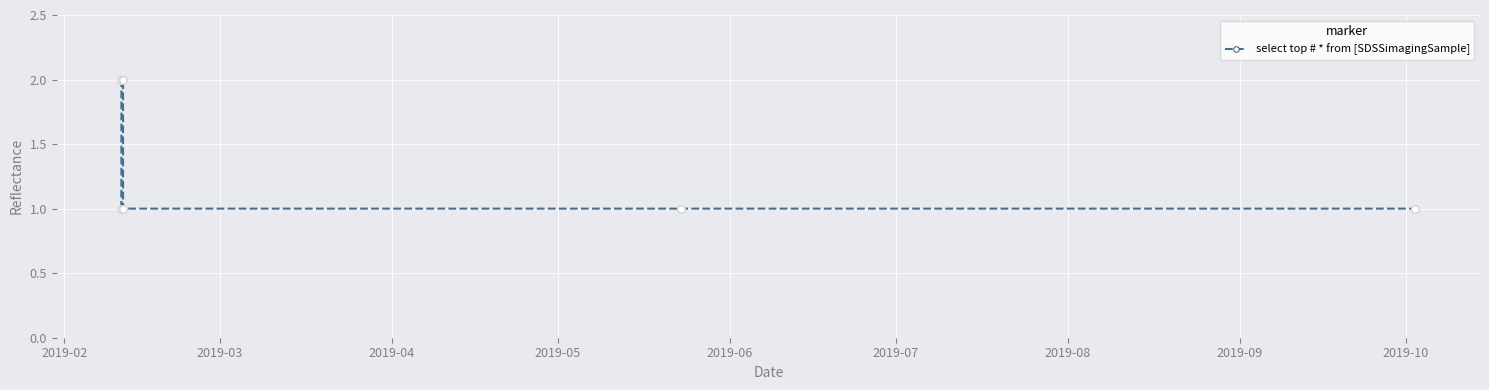

What is the sum of all values?

8